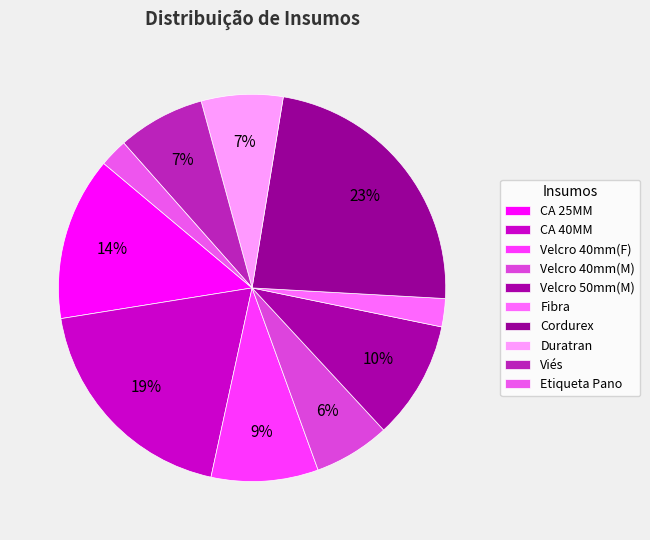

How many segments does this pie chart have?

10